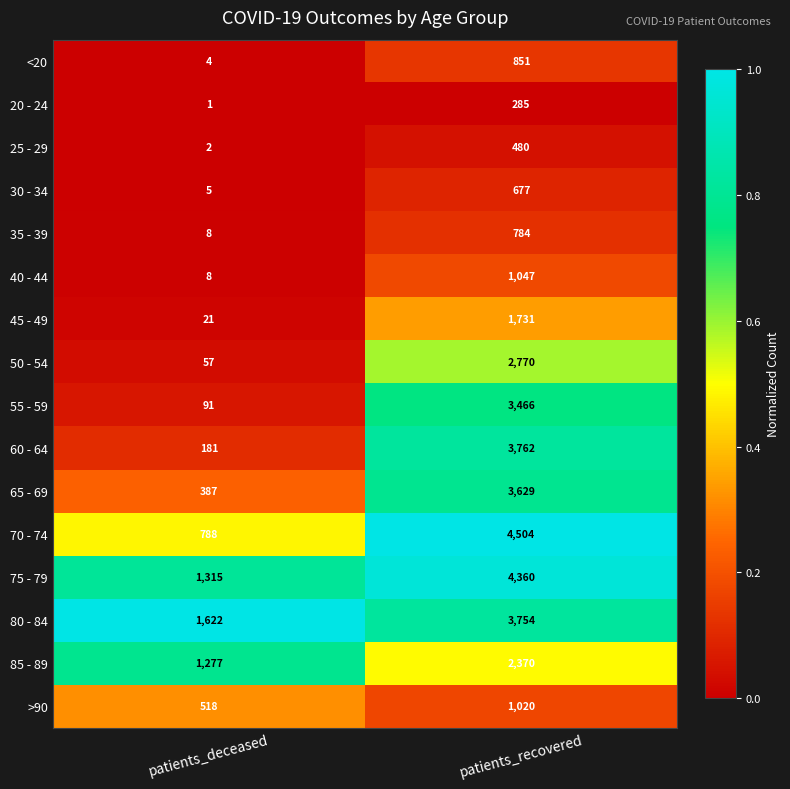

Which series has the widest spread of values?

70 - 74